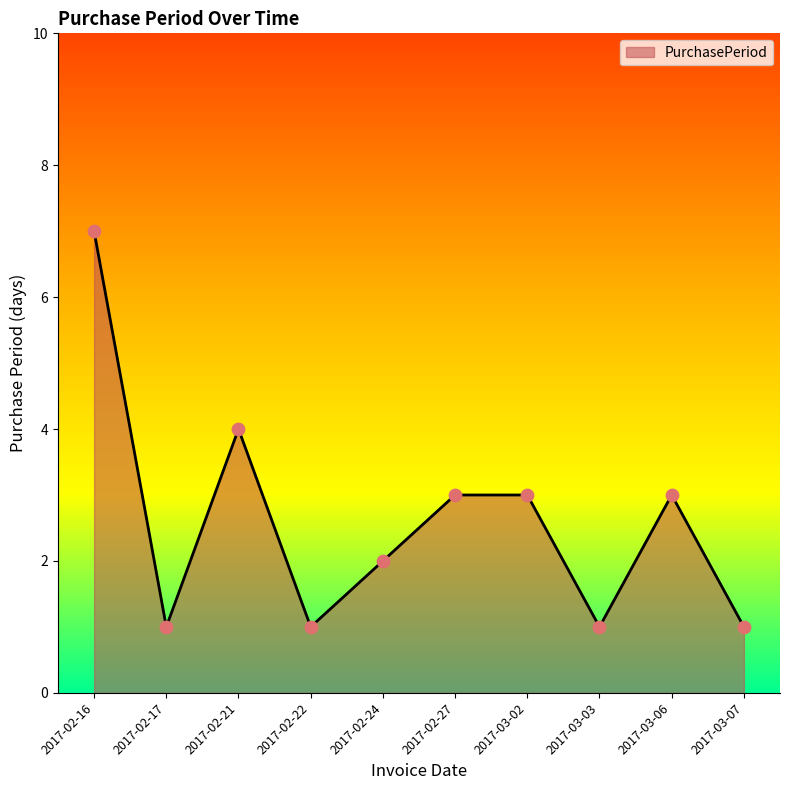

Which has a higher value, 2017-03-06 or 2017-02-21?

2017-02-21